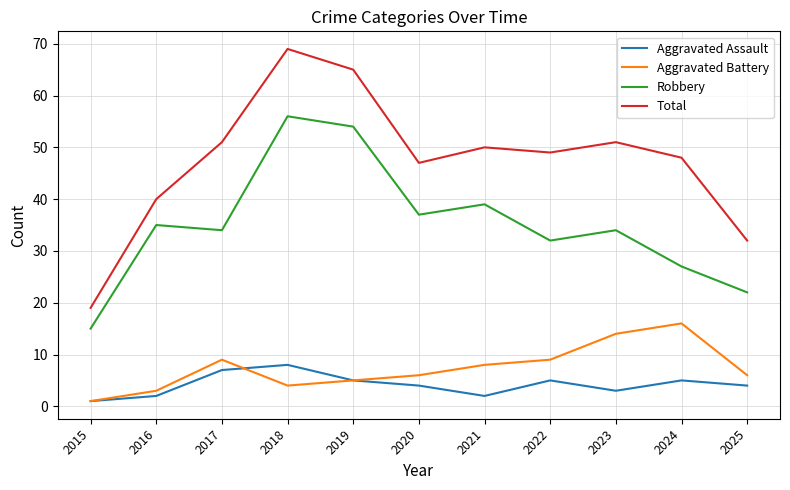

Reading right to left, transcribe all the data shown in this chart.

Aggravated Assault: 2025=4	2024=5	2023=3	2022=5	2021=2	2020=4	2019=5	2018=8	2017=7	2016=2	2015=1
Aggravated Battery: 2025=6	2024=16	2023=14	2022=9	2021=8	2020=6	2019=5	2018=4	2017=9	2016=3	2015=1
Robbery: 2025=22	2024=27	2023=34	2022=32	2021=39	2020=37	2019=54	2018=56	2017=34	2016=35	2015=15
Total: 2025=32	2024=48	2023=51	2022=49	2021=50	2020=47	2019=65	2018=69	2017=51	2016=40	2015=19